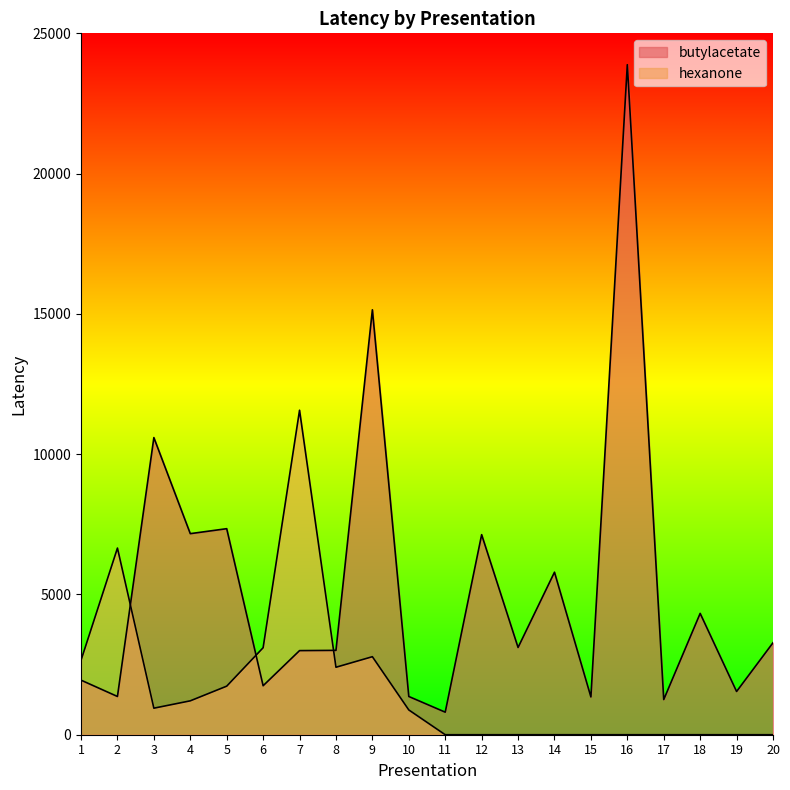

How many lines are shown in the chart?

2